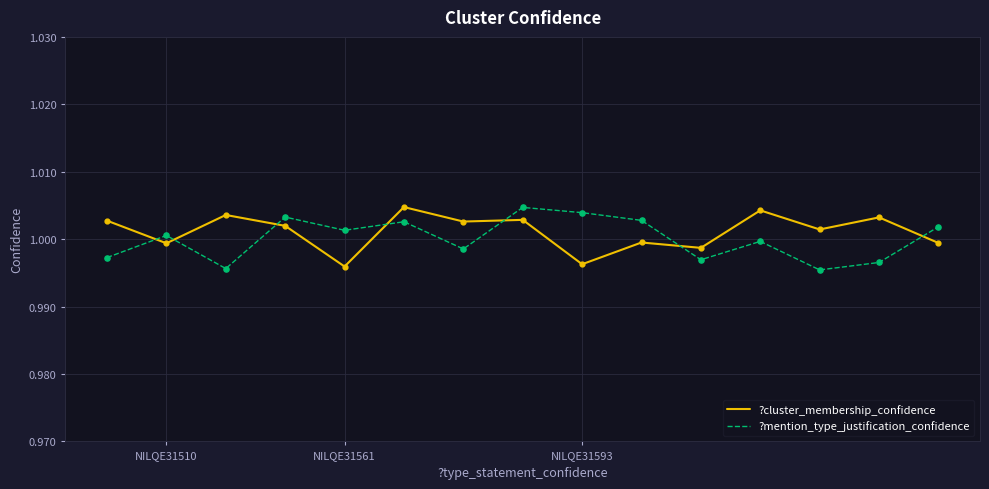

True or false: ?cluster_membership_confidence and ?mention_type_justification_confidence intersect in this chart.

True